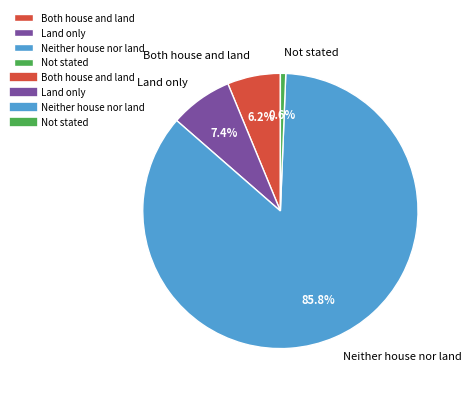

How many segments does this pie chart have?

4